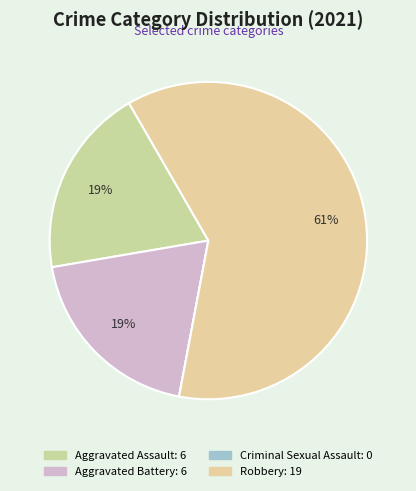

What portion of the pie excludes Aggravated Assault?

80.6%